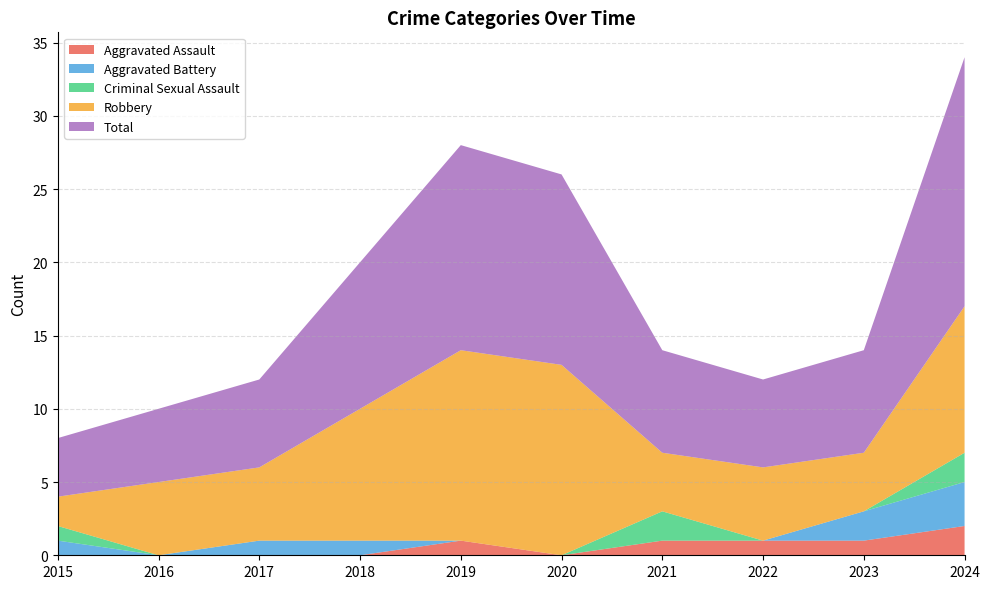

Reading left to right, list all the values displayed in this chart.

Aggravated Assault: 0	0	0	0	1	0	1	1	1	2
Aggravated Battery: 1	0	1	1	0	0	0	0	2	3
Criminal Sexual Assault: 1	0	0	0	0	0	2	0	0	2
Robbery: 2	5	5	9	13	13	4	5	4	10
Total: 4	5	6	10	14	13	7	6	7	17